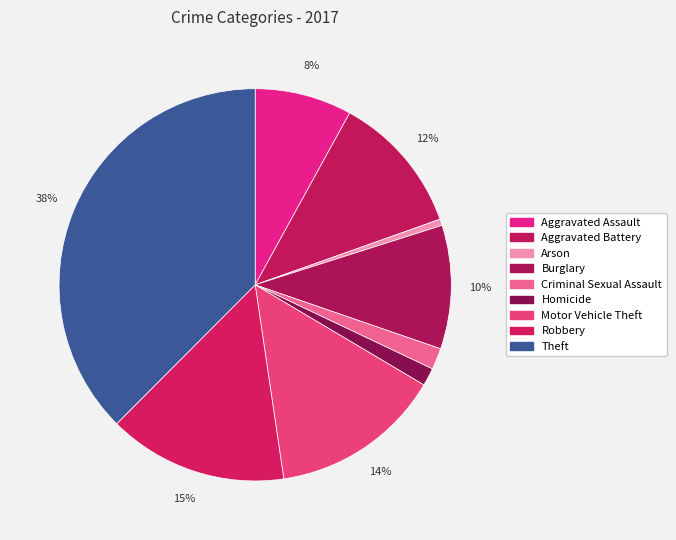

Is the sum of Homicide and Theft greater than half?

No